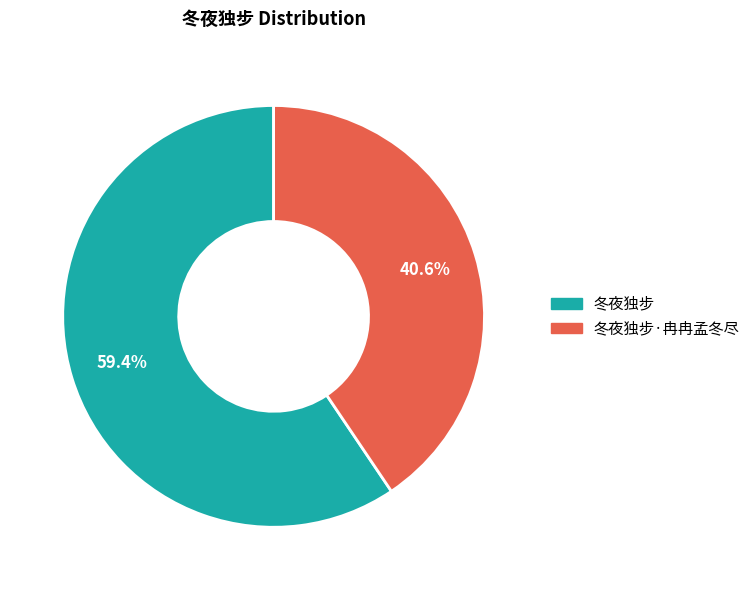

To the nearest percent, what is the average slice percentage?

50%